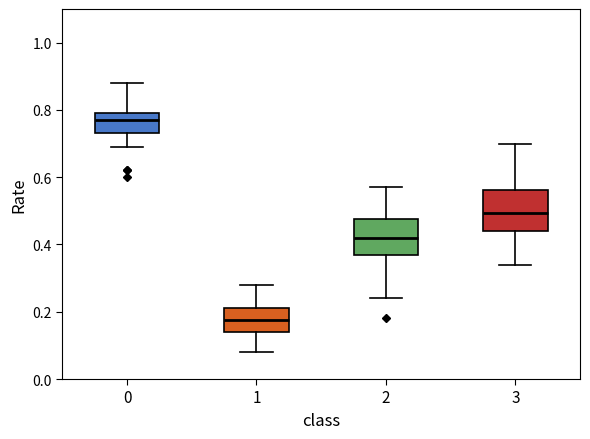

Reading left to right, read every box against the y-axis: the position of its median line, the range the box covers, and the ends of its whiskers. The values are not printed on the chart, so give them approximately, as read against the axis.

0: median 0.78, box 0.74 to 0.80, whiskers 0.70 to 0.88
1: median 0.18, box 0.14 to 0.22, whiskers 0.08 to 0.28
2: median 0.42, box 0.38 to 0.48, whiskers 0.24 to 0.58
3: median 0.50, box 0.44 to 0.56, whiskers 0.34 to 0.70